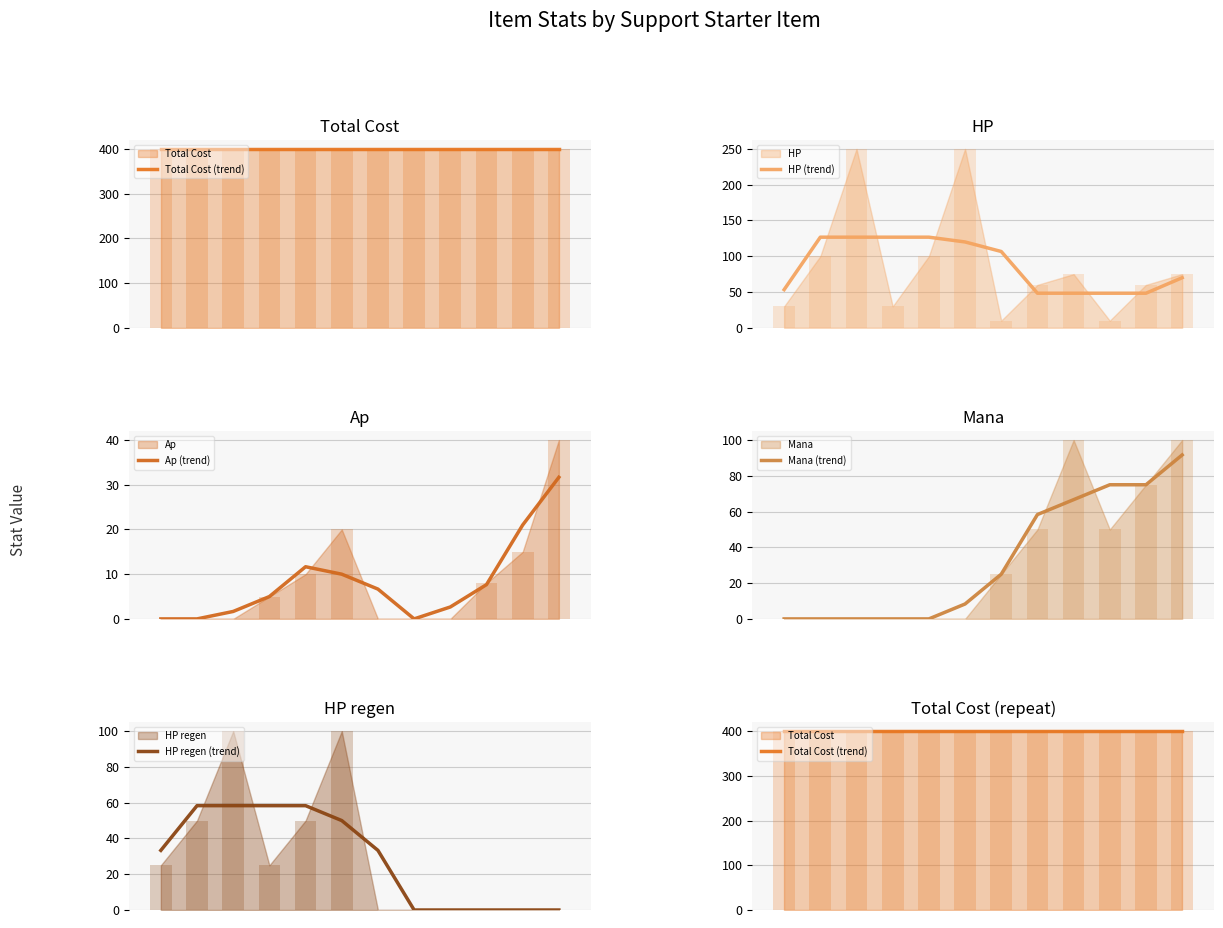

What is the minimum value for HP (trend)?

48.3